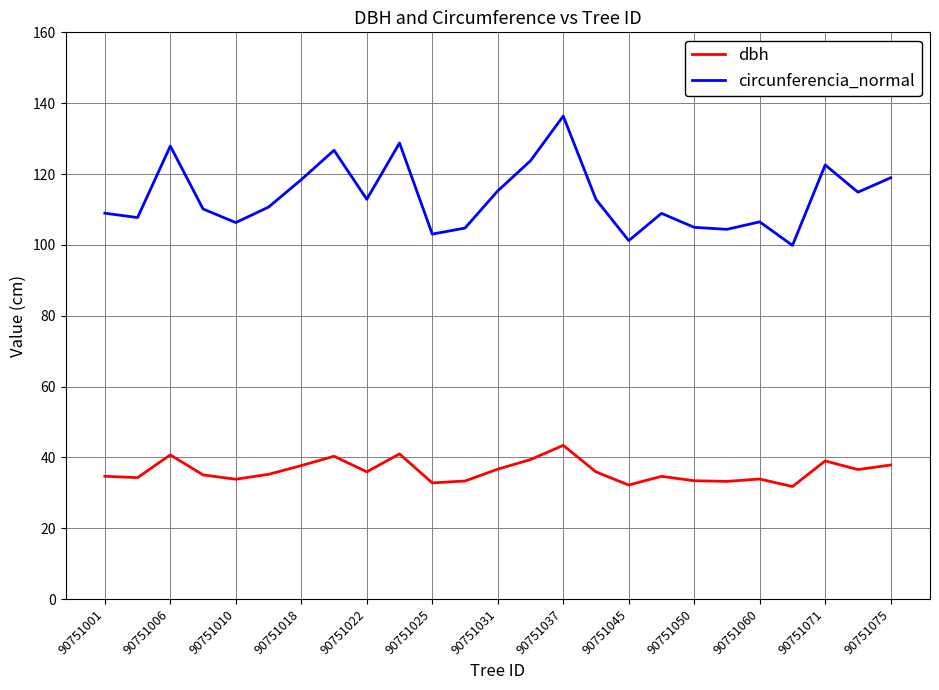

List the series in order of their overall mean, highest first.

circunferencia_normal, dbh